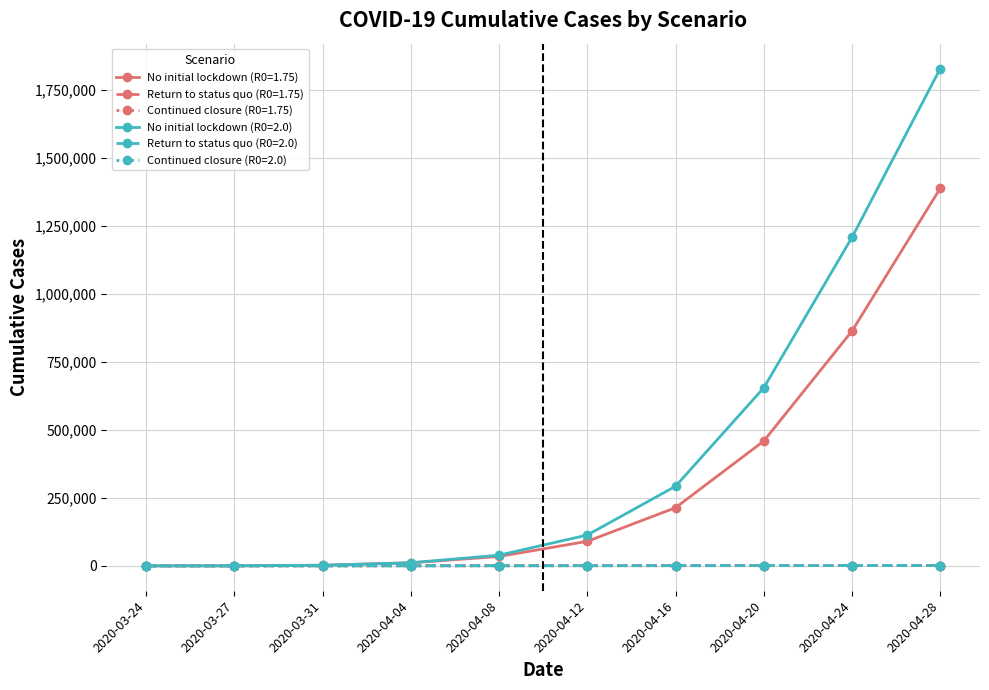

How many lines are shown in the chart?

6